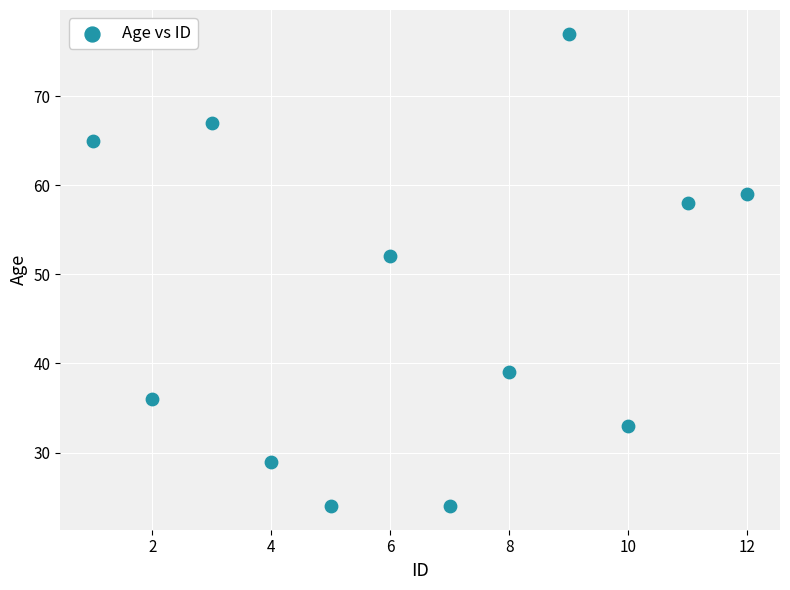

What is the average X value?

6